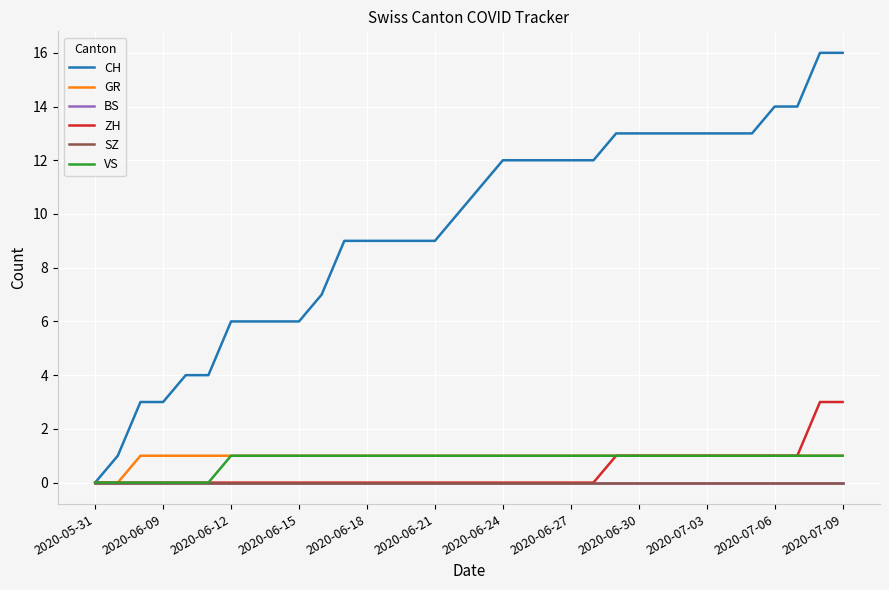

Does the chart display data point markers on the line(s)?

No